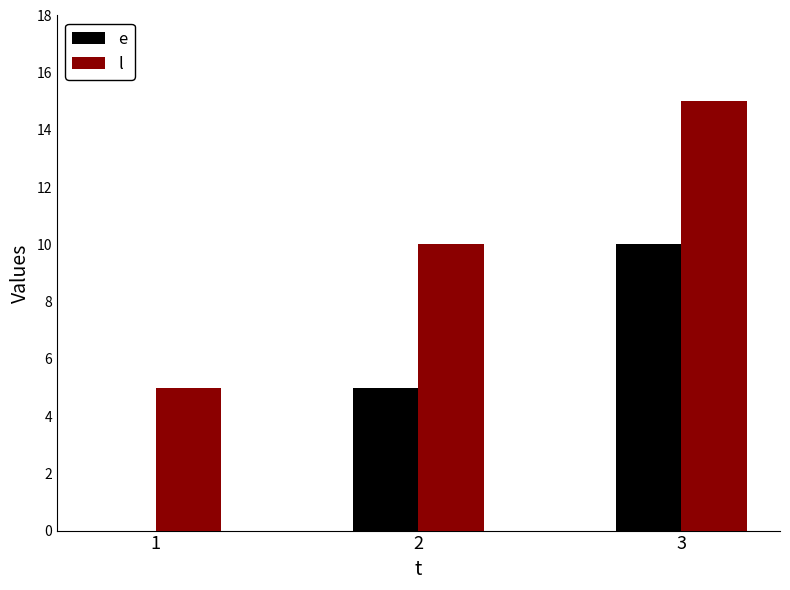

What is the sum of all e values?

15